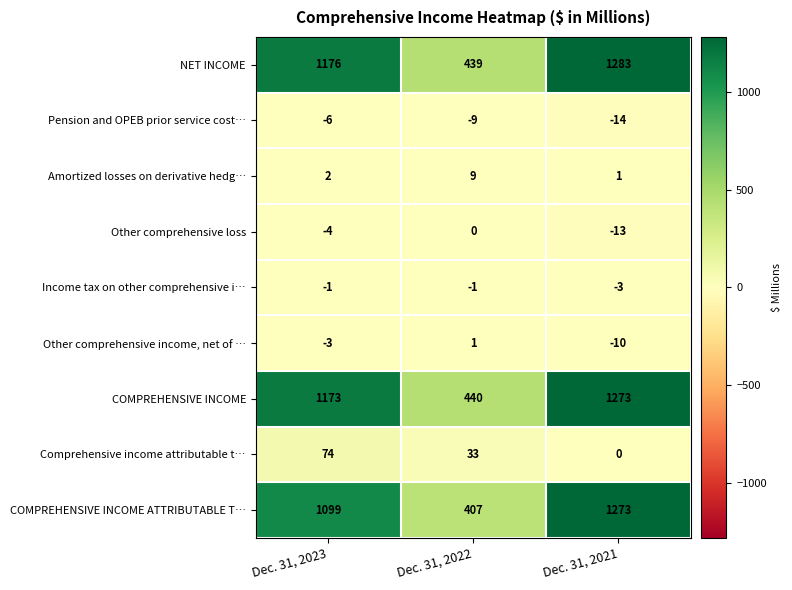

At Dec. 31, 2023, list the series in order from largest to smallest.

NET INCOME, COMPREHENSIVE INCOME, COMPREHENSIVE INCOME ATTRIBUTABLE T…, Comprehensive income attributable t…, Amortized losses on derivative hedg…, Income tax on other comprehensive i…, Other comprehensive income, net of …, Other comprehensive loss, Pension and OPEB prior service cost…